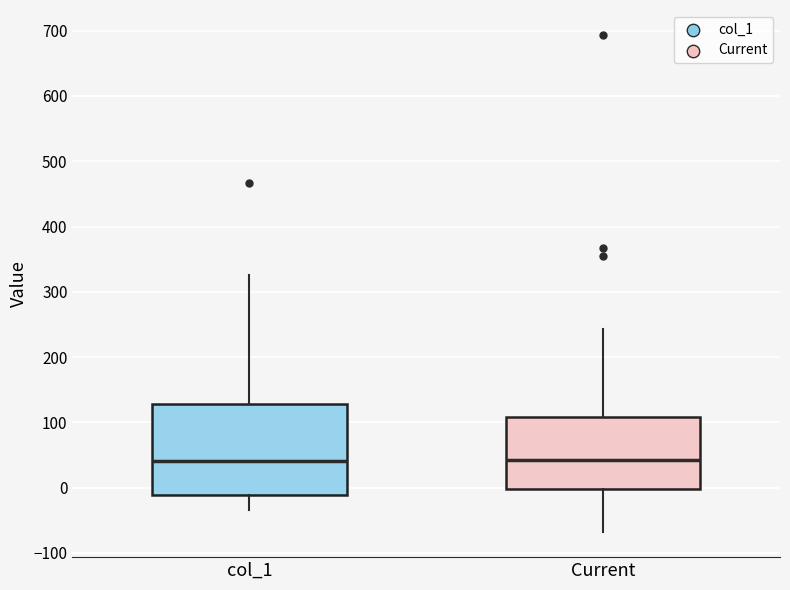

Where does the upper whisker of the box for col_1 end on the y-axis? The values are not printed on the chart, so give them approximately, as read against the axis.

330